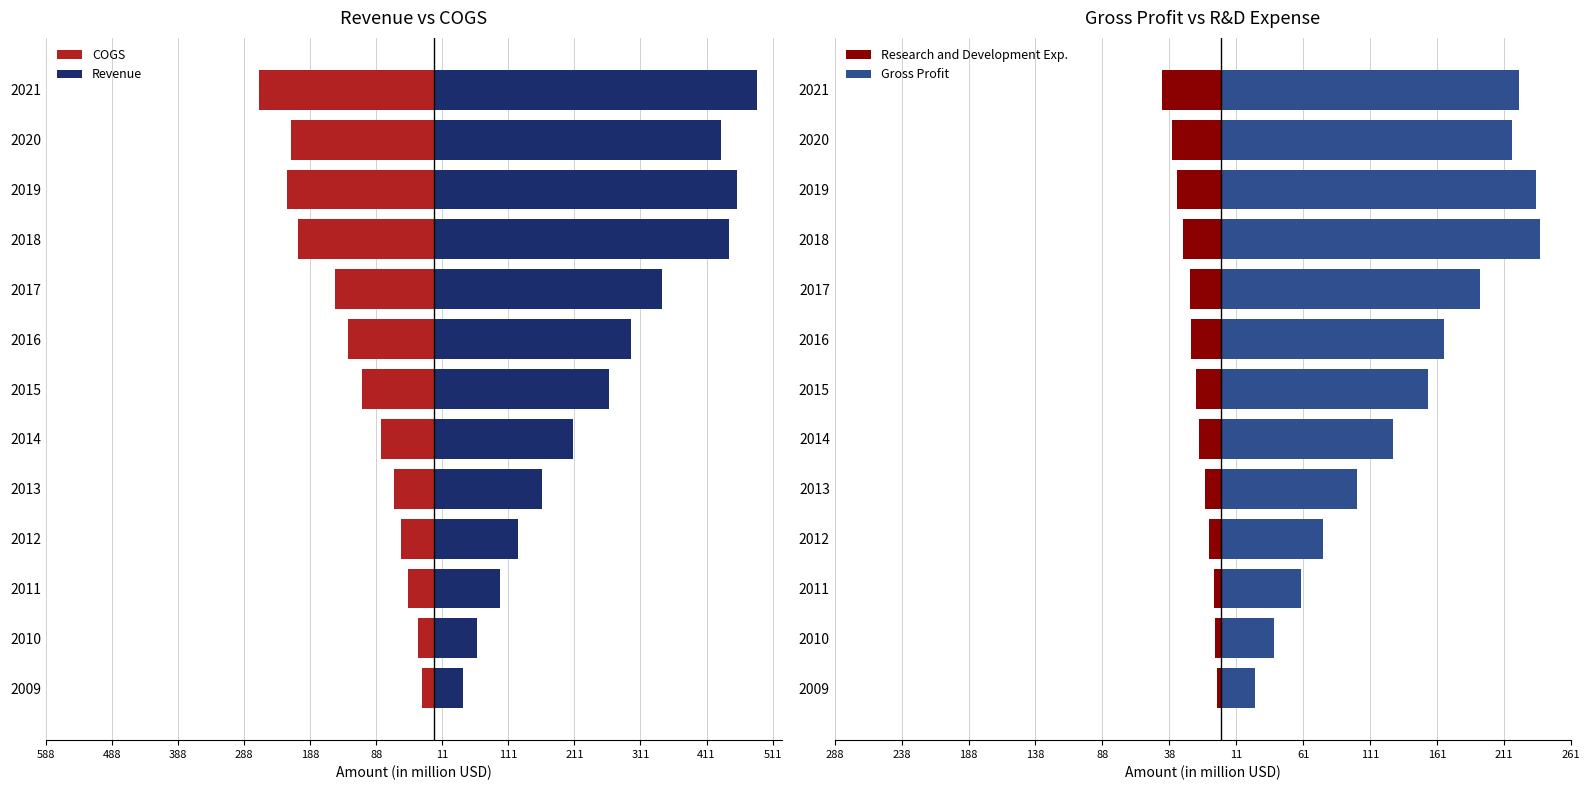

Is it true that COGS equals -213.1 at 2016?

False